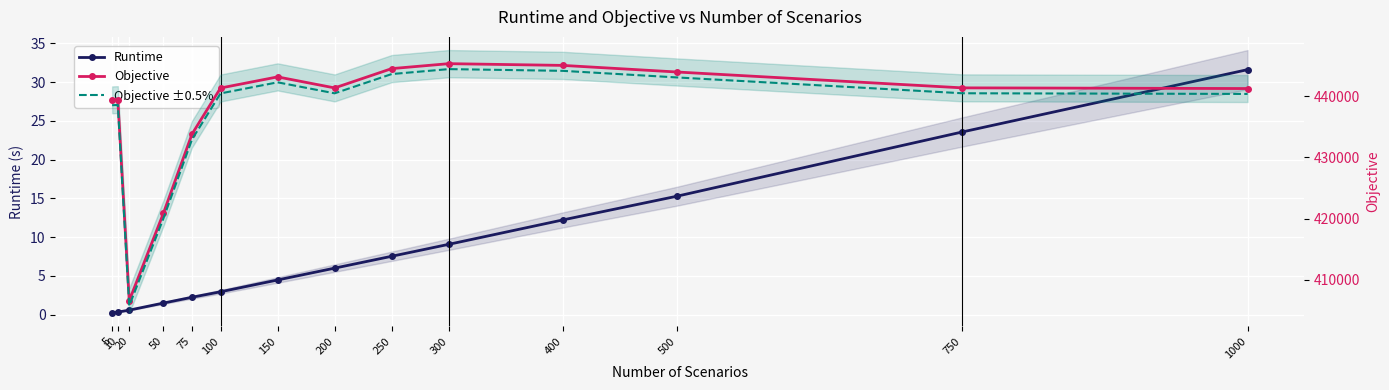

At which label is Objective ±0.5% closest to 425093?

50